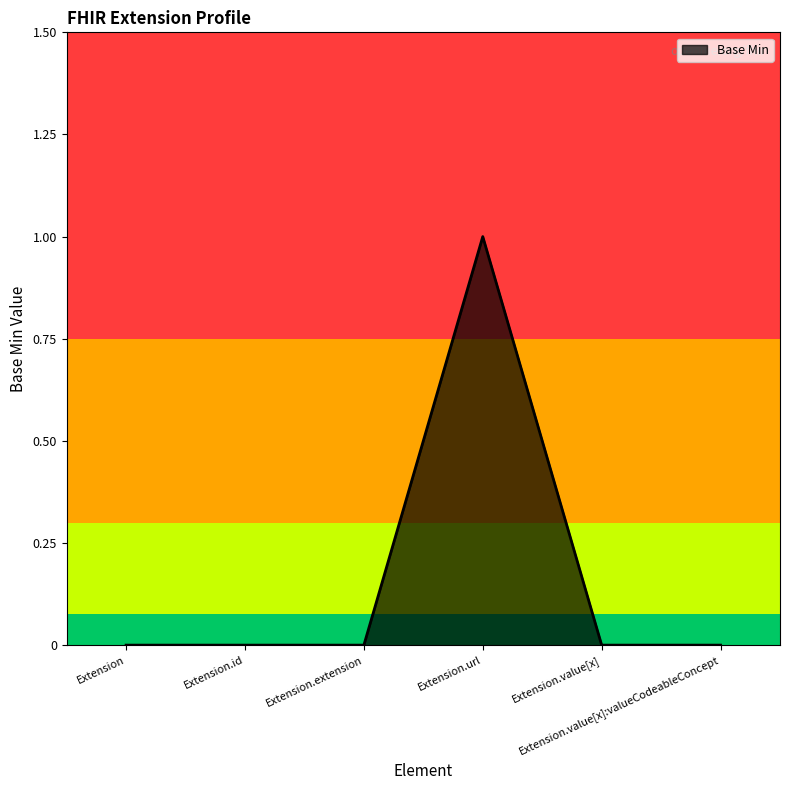

True or false: there are more than 0 points higher than both neighbors.

True